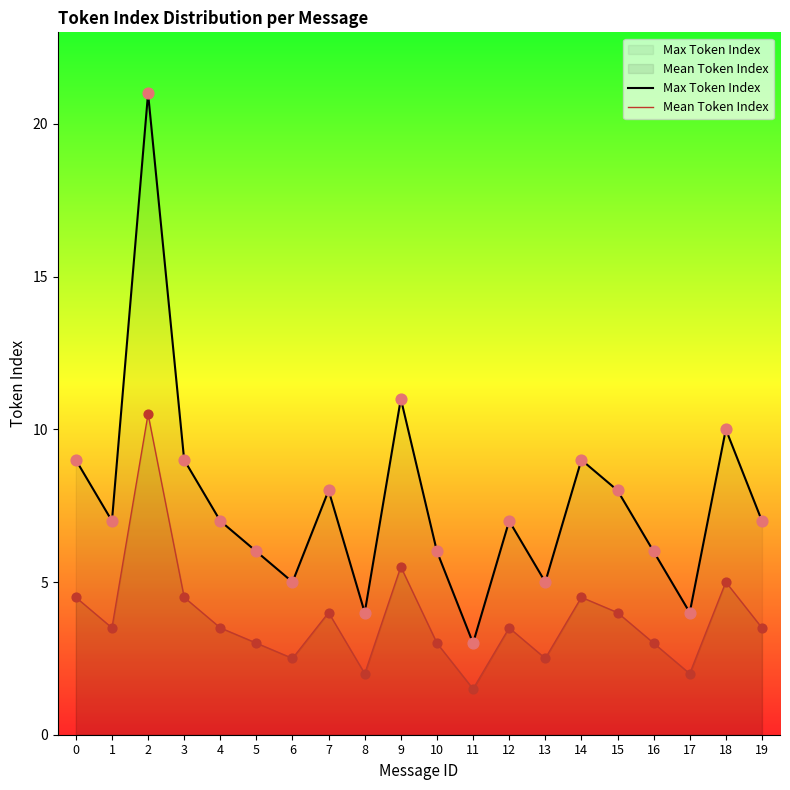

Which series has the largest Y range (max minus min)?

Max Token Index